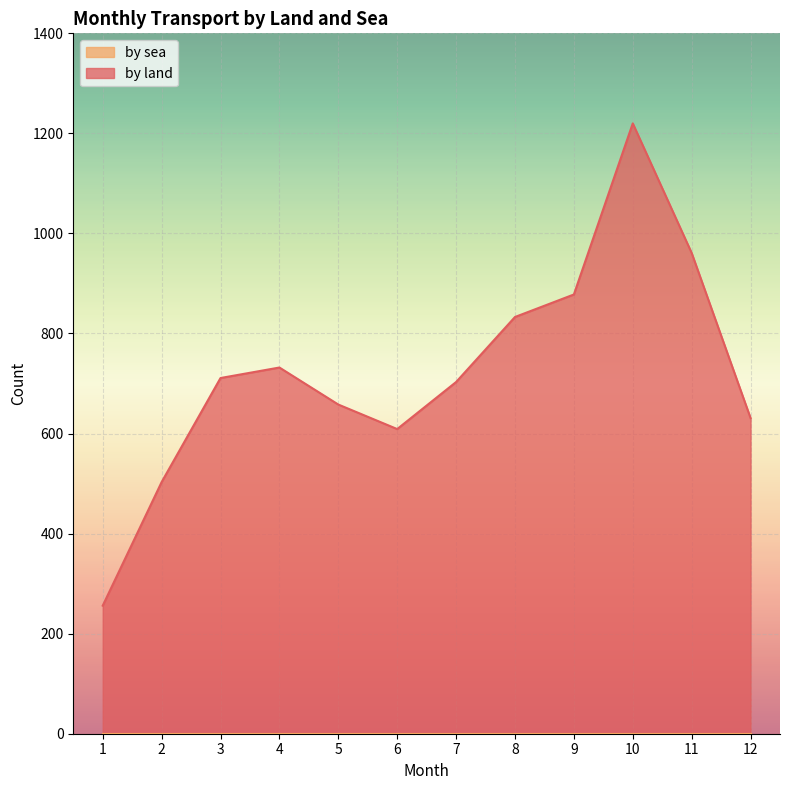

The value at 12 is 631. True or false?

True